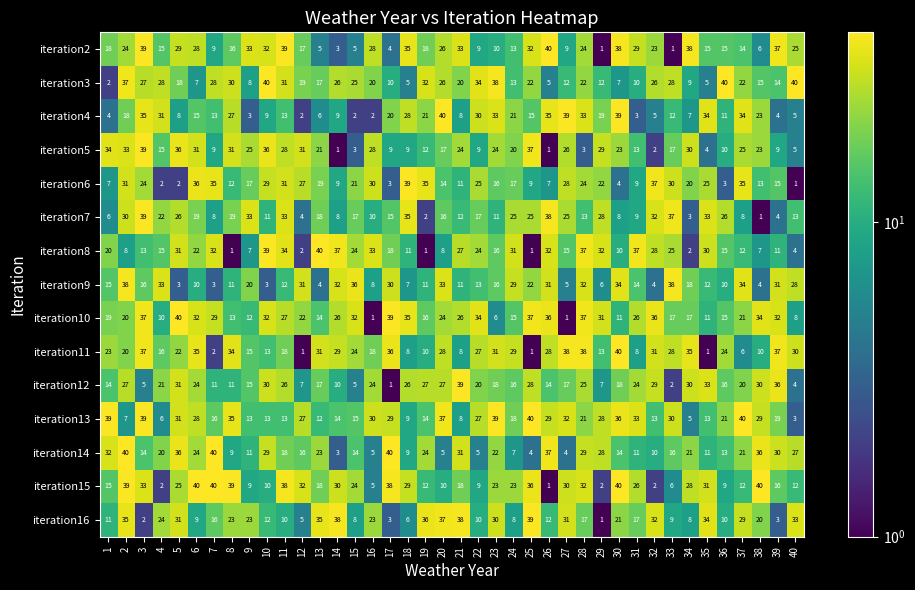

What is the difference between the maximum and minimum values in the iteration13 series?

37